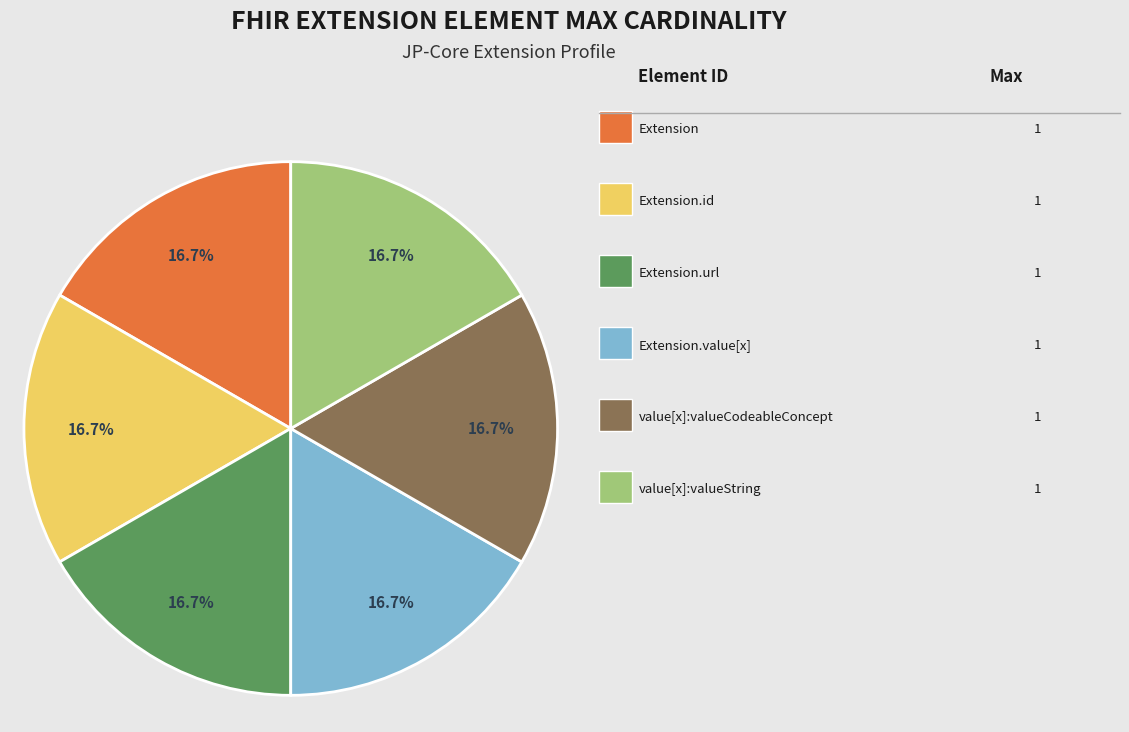

Is there a majority slice in this chart?

No